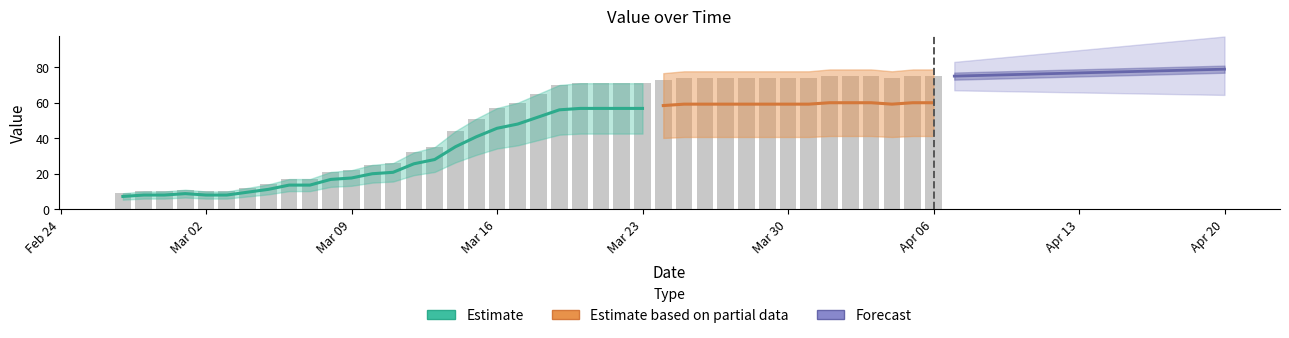

Which has a higher value, 2020-03-08 or 2020-04-02?

2020-04-02